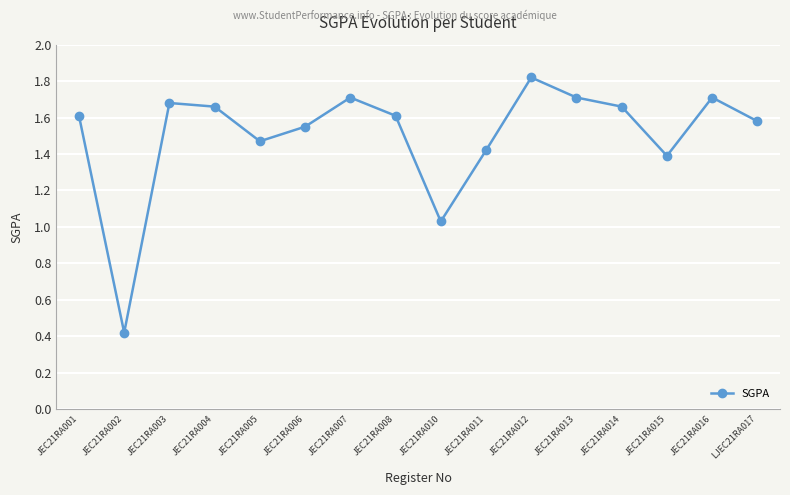

What is the label of the 8th point from the right?

JEC21RA010